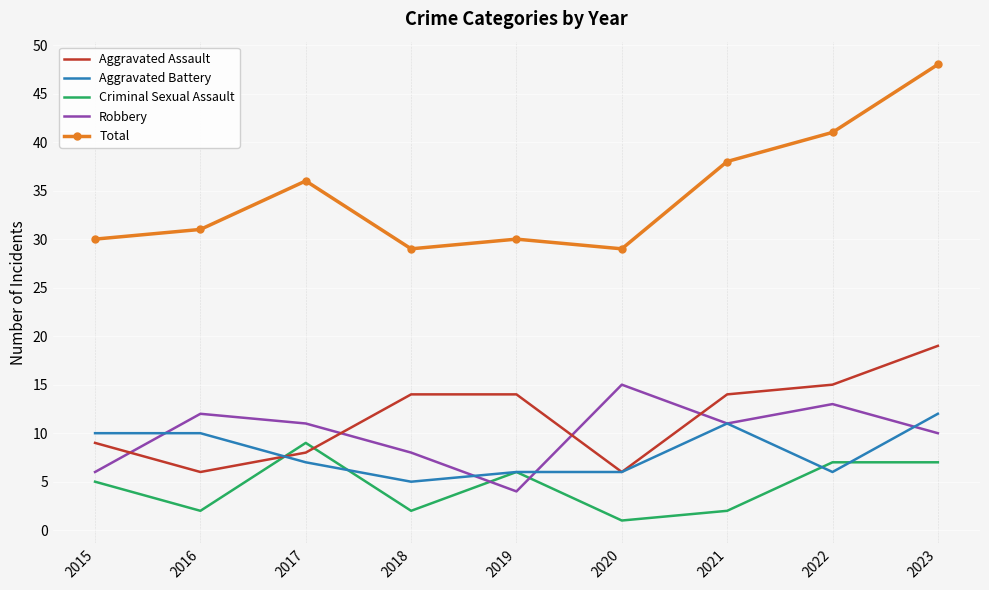

The value of Total at 2019 is 30. True or false?

True